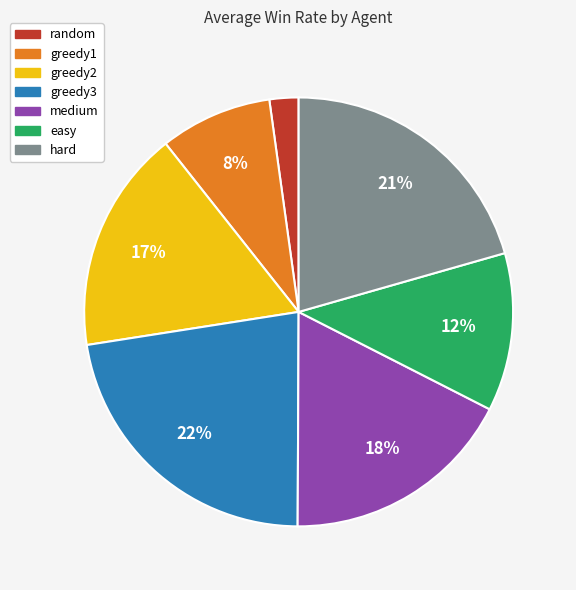

How many slices are in this pie chart?

7